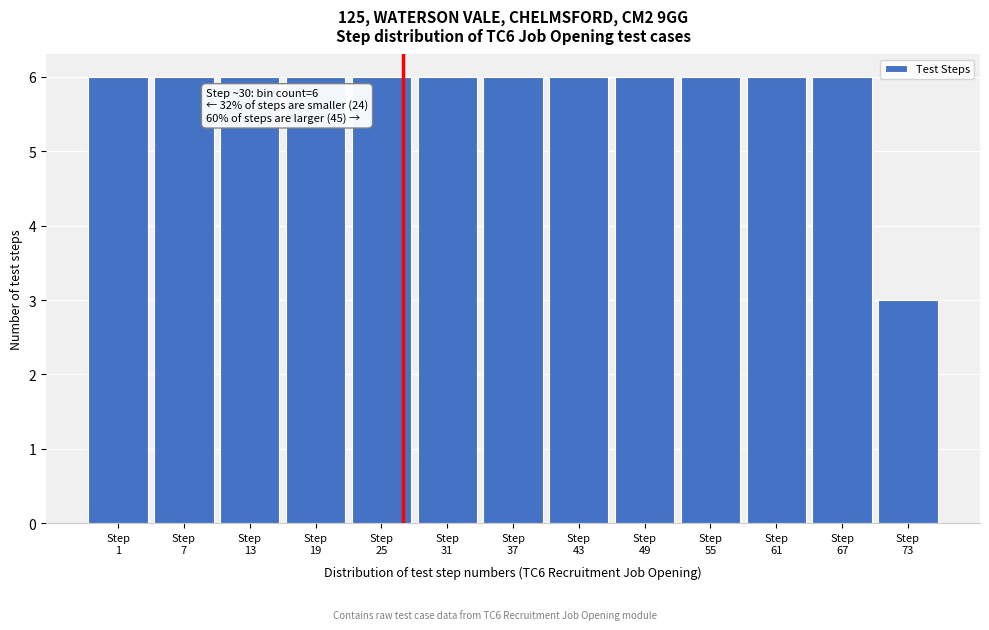

Reading right to left, what are all the values shown in this chart?

3	6	6	6	6	6	6	6	6	6	6	6	6